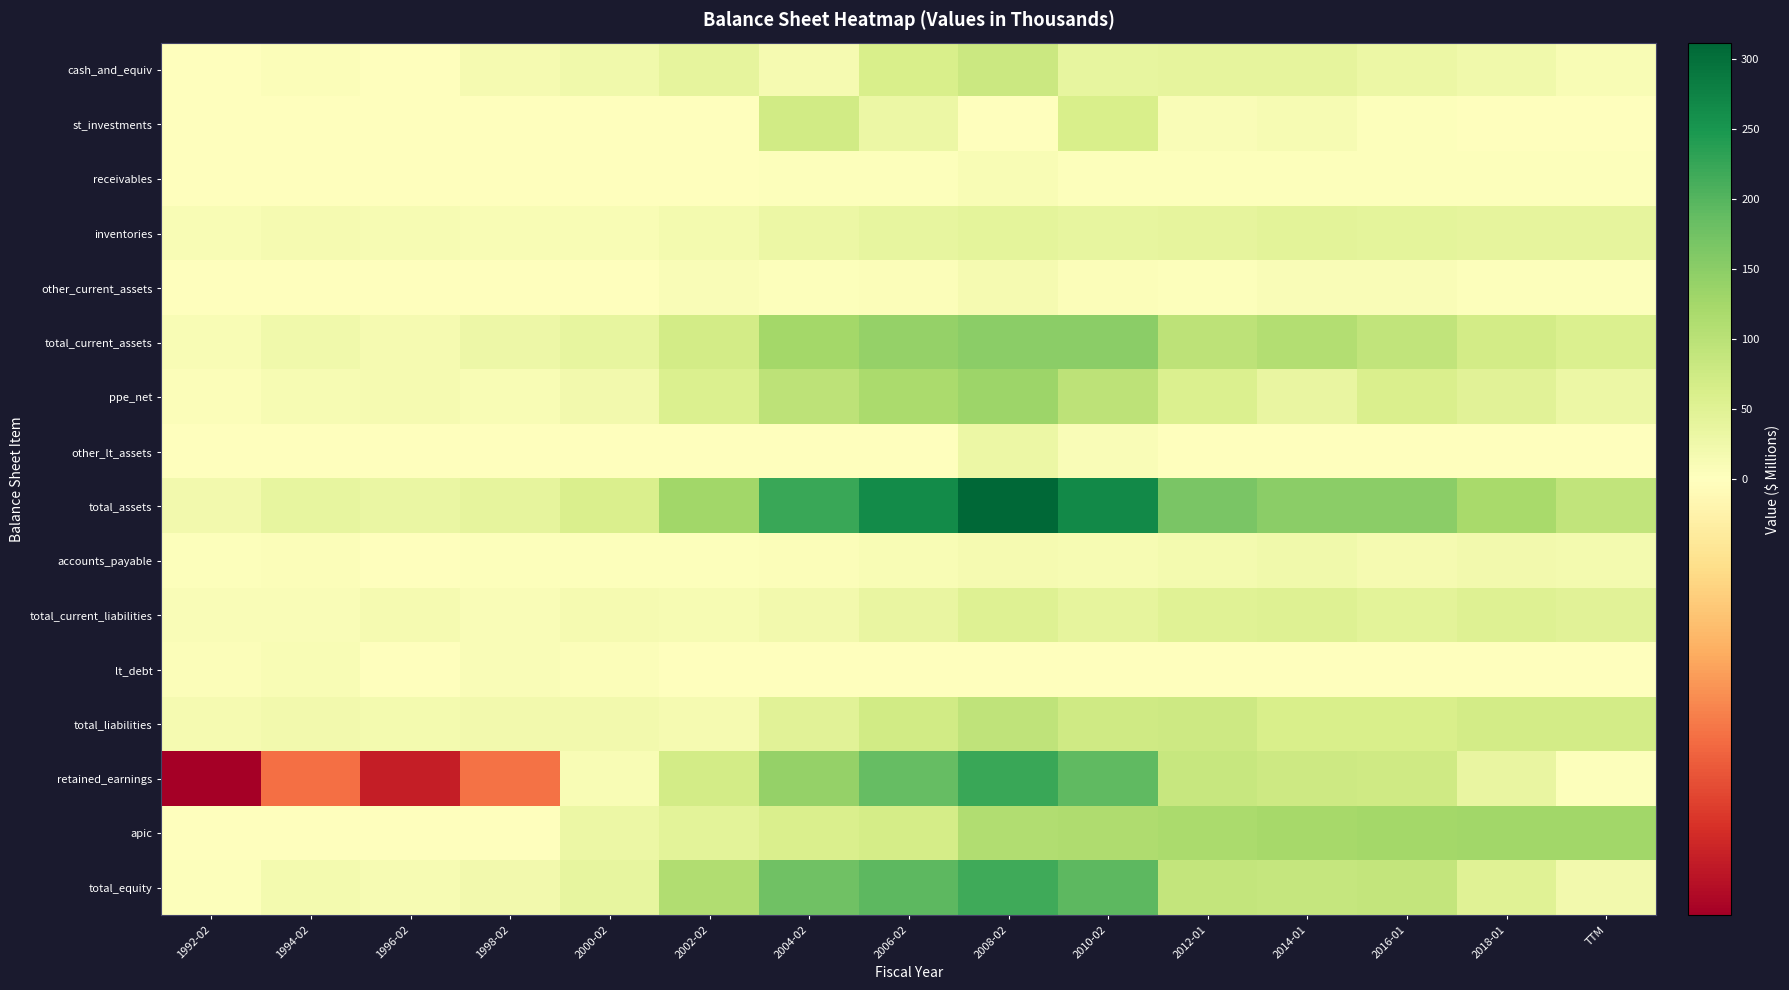

At which category is the sum across all series the highest?

2008-02